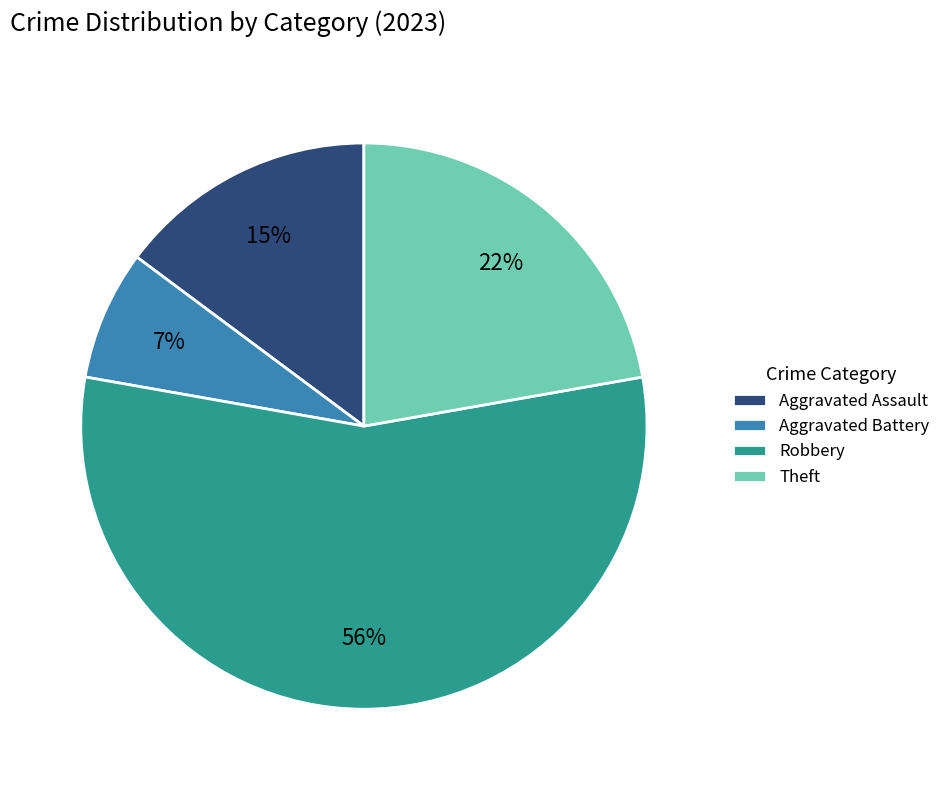

What percentage is the Theft slice, to the nearest percent?

22%